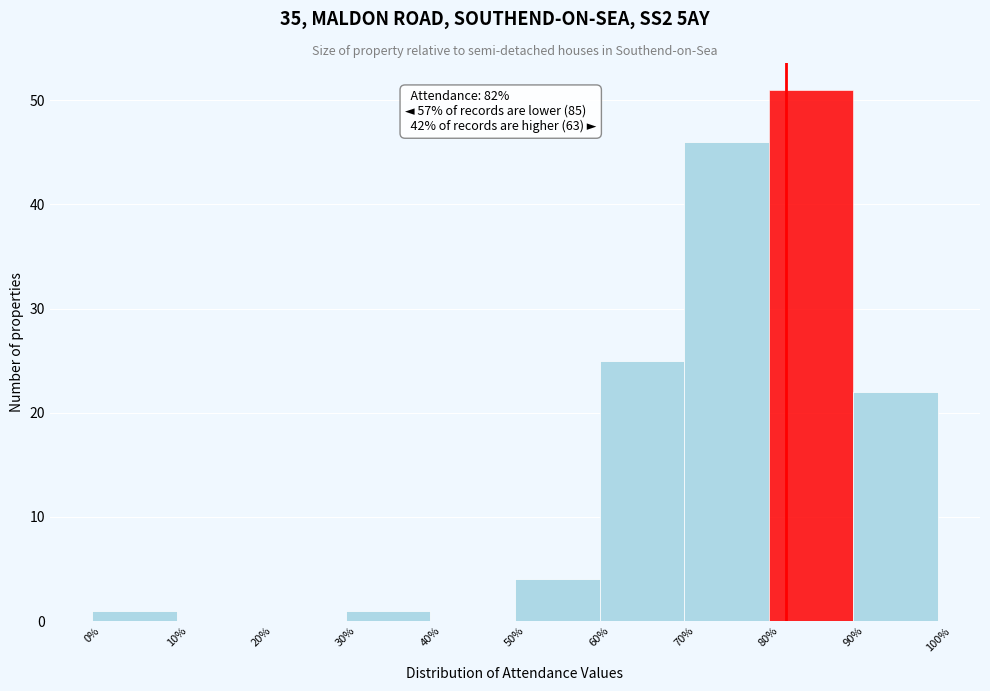

Over which range of the x-axis is the bar tallest?

80% to 90%